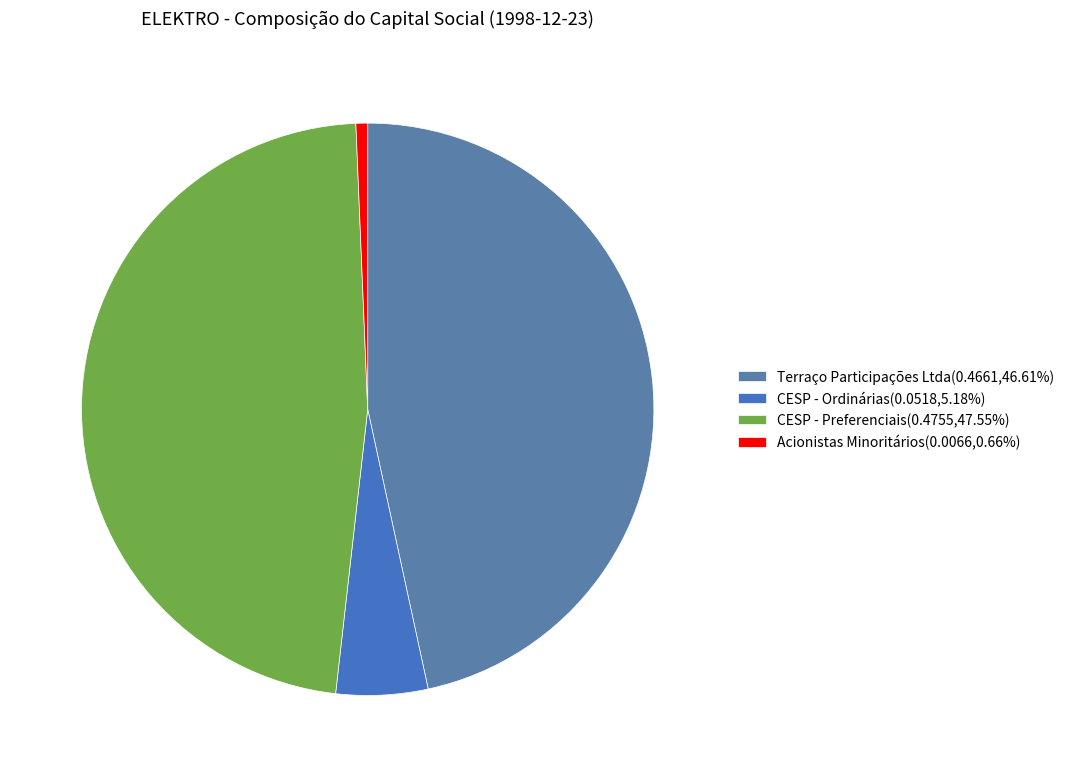

What is the smallest slice in the pie chart?

Acionistas Minoritários